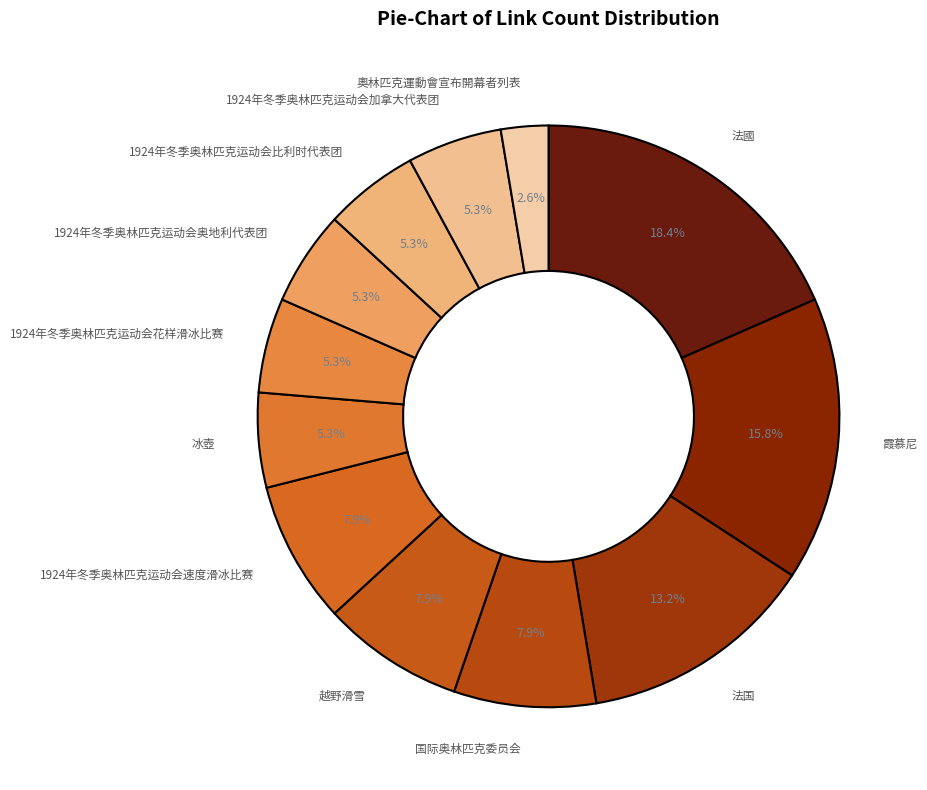

Count the number of slices in the pie.

12